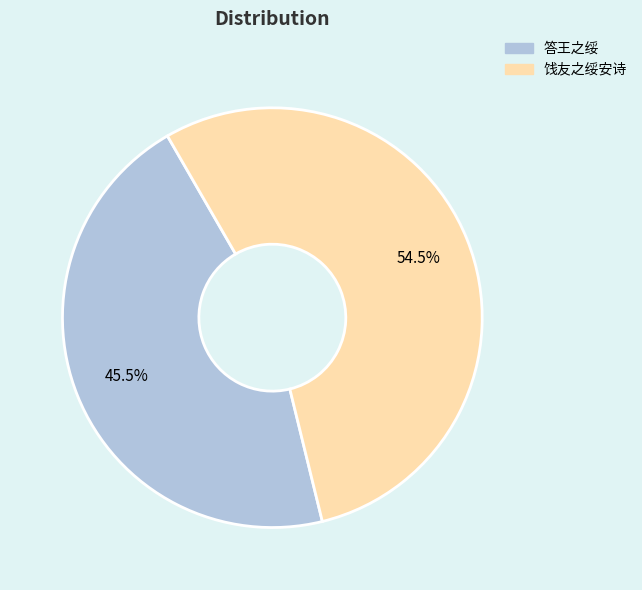

The 答王之绥 slice represents 40% of the pie. True or false?

False